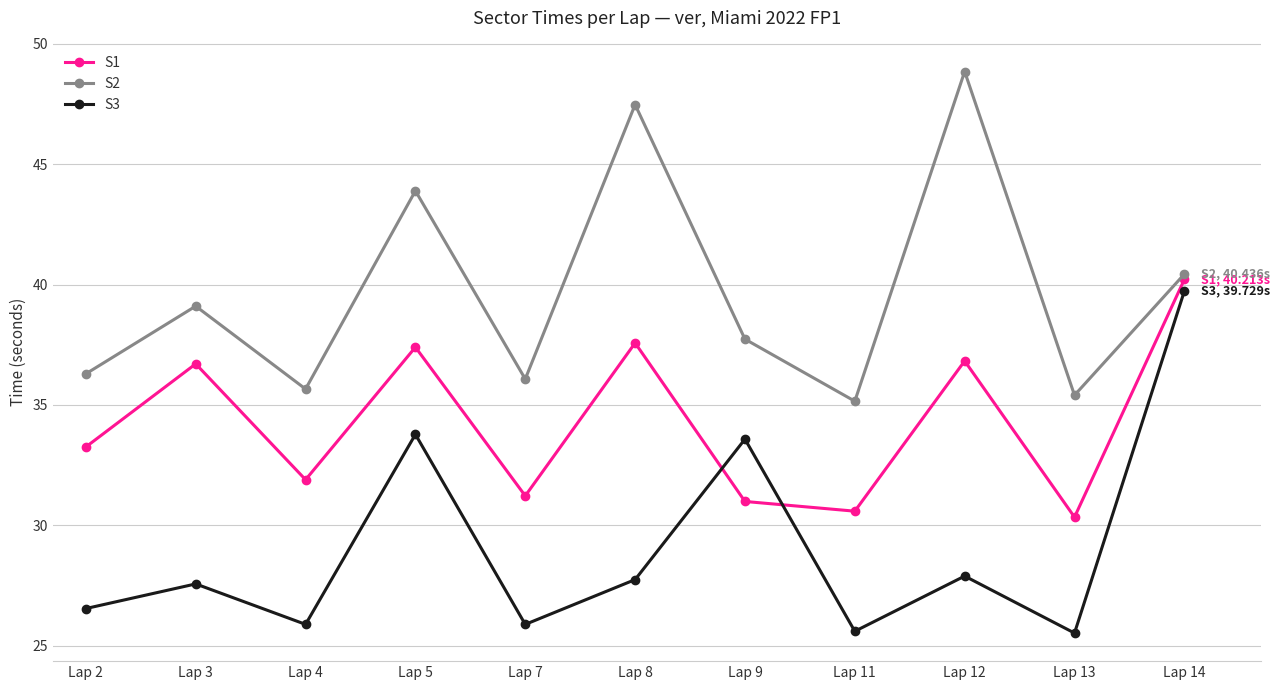

How many interior local valleys does the S1 series have?

4